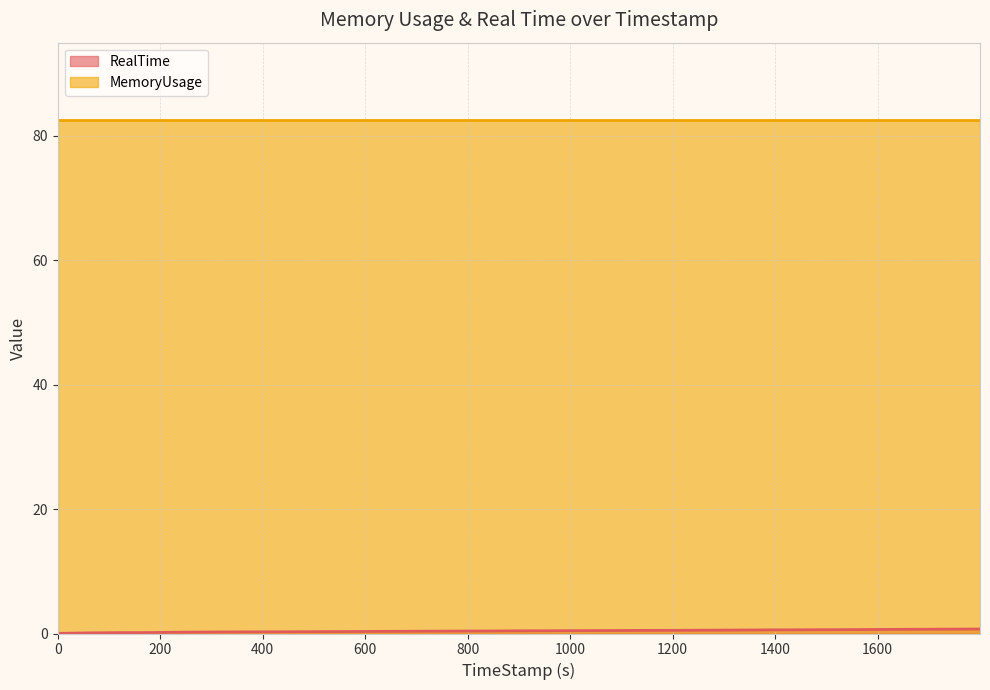

Which series has the largest total across all categories?

MemoryUsage